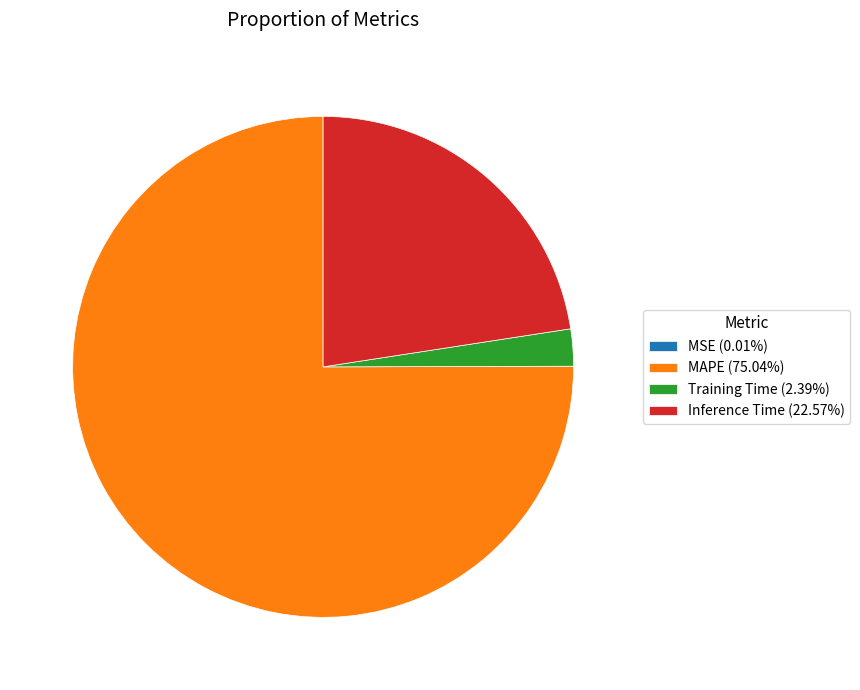

Do MAPE (75.04%) and Inference Time (22.57%) together represent more than half of the pie?

Yes